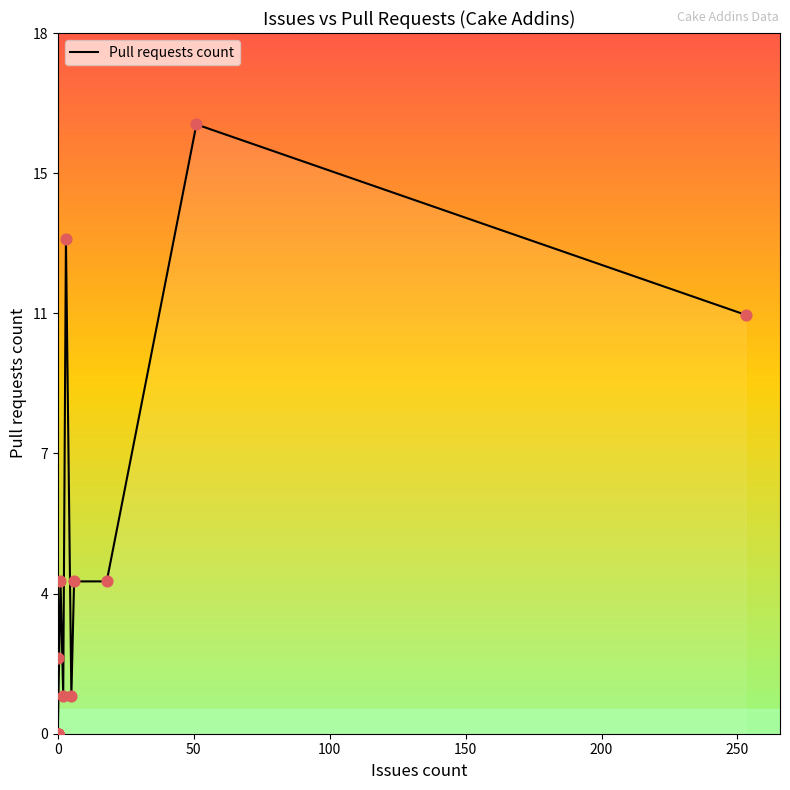

What is the ratio of the value at 6 to the value at 51?

0.2